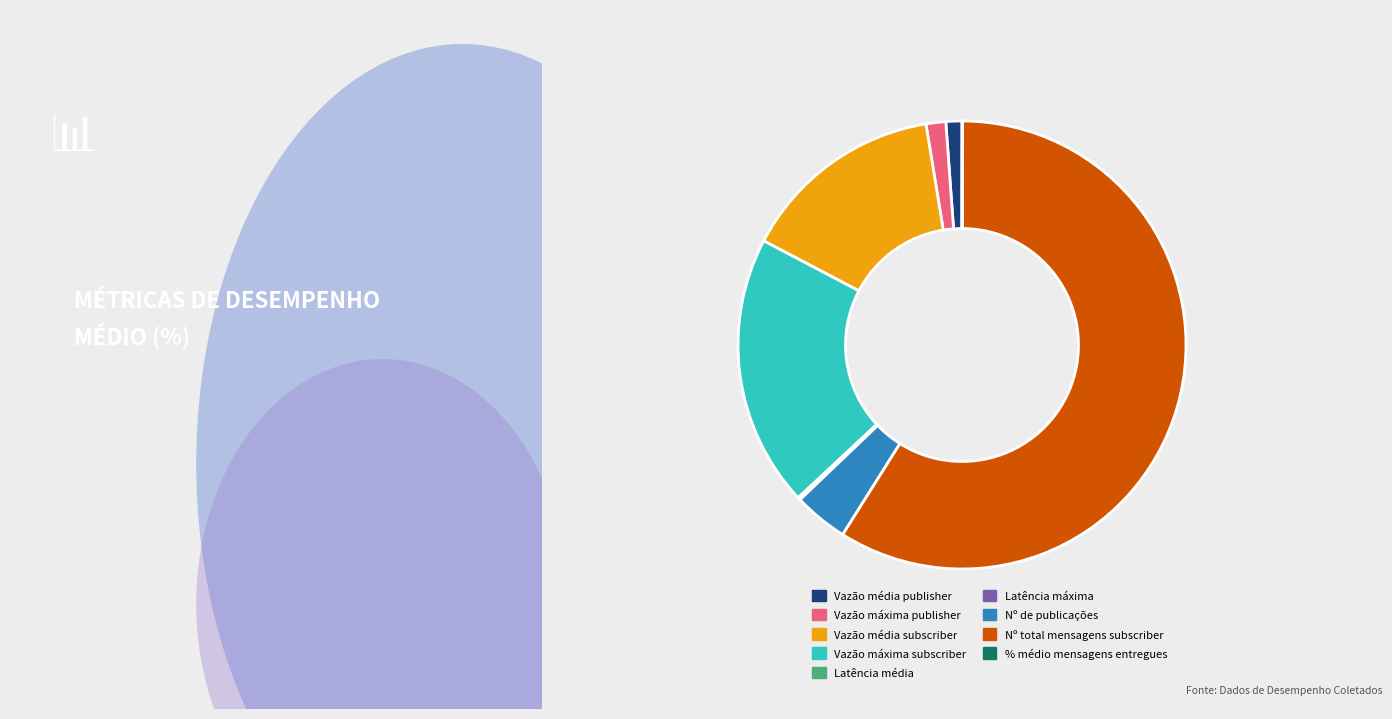

Which category accounts for the majority?

Nº total mensagens subscriber